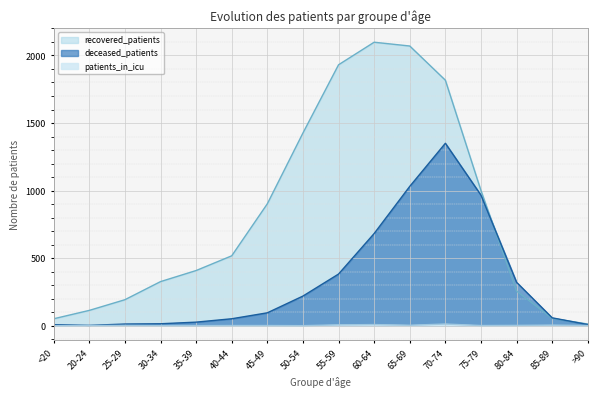

Reading right to left, transcribe all the data shown in this chart.

recovered_patients: 12	54	256	1000	1817	2070	2098	1931	1426	902	517	408	326	192	113	51
deceased_patients: 8	58	321	966	1350	1031	682	382	219	95	51	26	14	12	2	7
patients_in_icu: 1	4	2	1	12	3	8	6	0	1	1	0	1	2	1	0